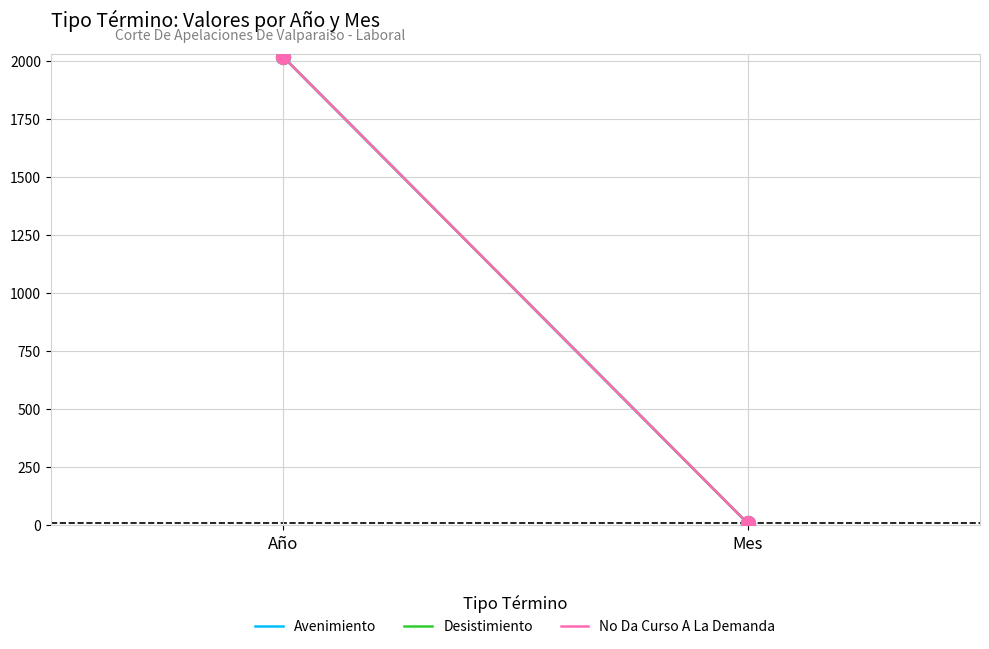

Reading left to right, what are all the values shown in this chart?

Avenimiento: Año=2020	Mes=9
Desistimiento: Año=2020	Mes=9
No Da Curso A La Demanda: Año=2020	Mes=9